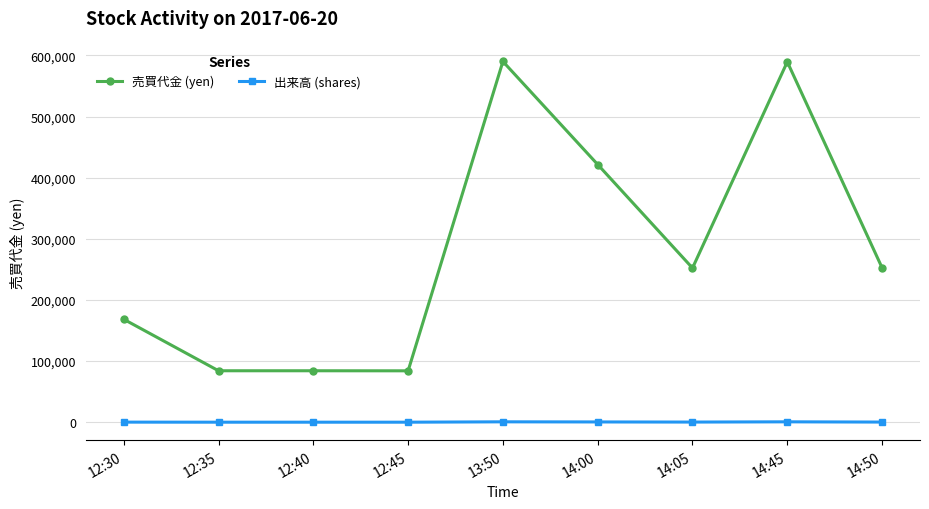

What is the label of the 5th point from the right?

13:50